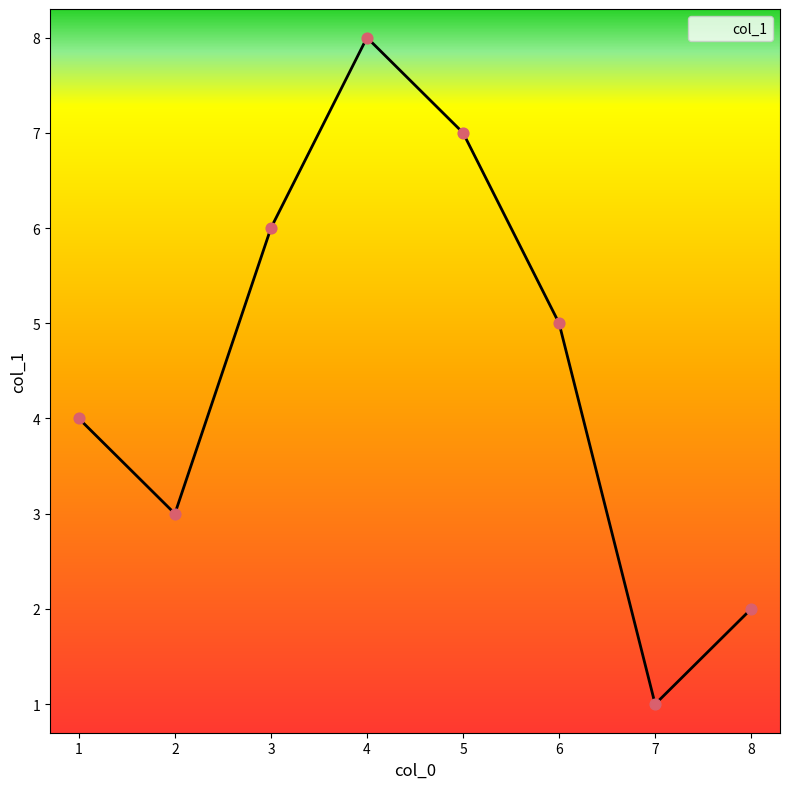

What is the change in value from 1 to 3?

+2